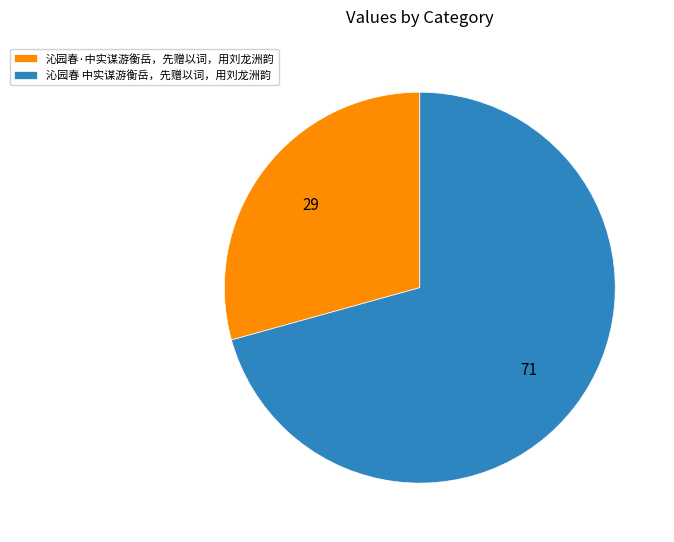

Is the sum of 沁园春·中实谋游衡岳，先赠以词，用刘龙洲韵 and 沁园春 中实谋游衡岳，先赠以词，用刘龙洲韵 greater than half?

Yes